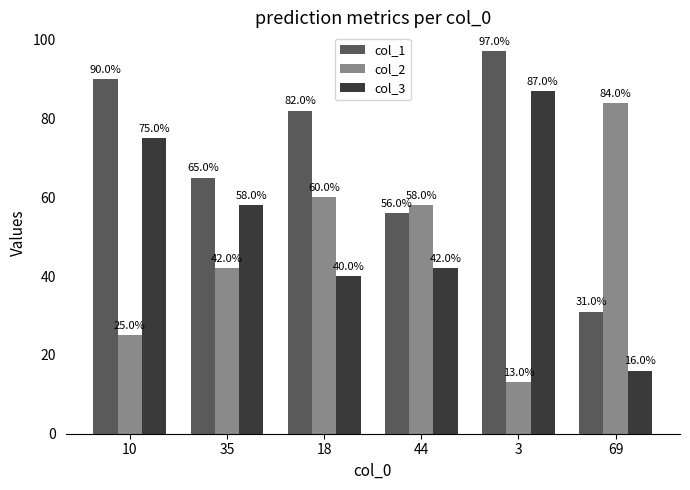

At which label does col_3 first exceed 58?

10